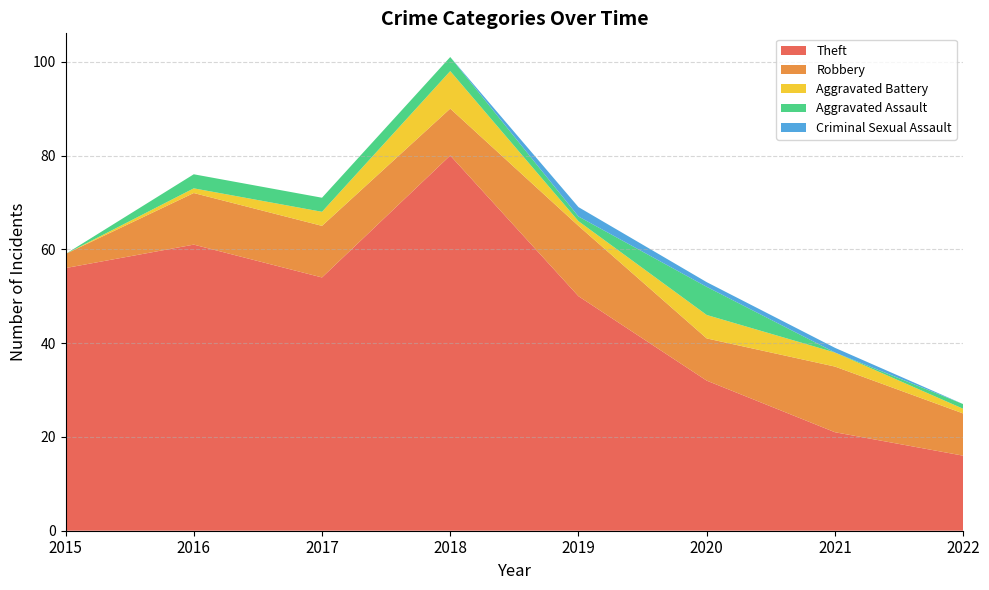

Reading right to left, transcribe all the data shown in this chart.

Theft: 16	21	32	50	80	54	61	56
Robbery: 9	14	9	15	10	11	11	3
Aggravated Battery: 1	3	5	1	8	3	1	0
Aggravated Assault: 1	0	6	1	3	3	3	0
Criminal Sexual Assault: 0	1	1	2	0	0	0	0